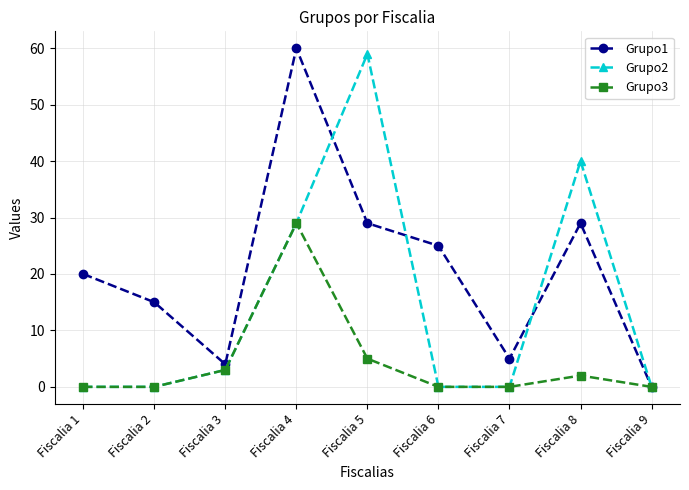

How many data points does each series have?

9